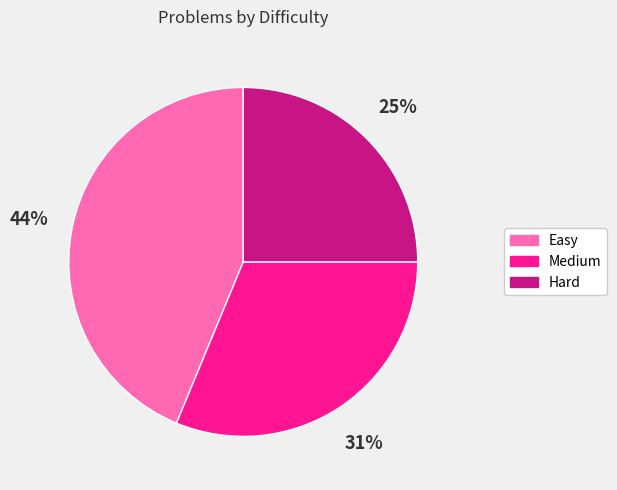

How many slices are in this pie chart?

3